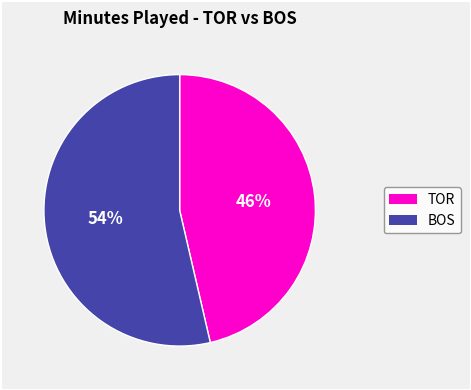

To the nearest percent, what is the average slice percentage?

50%